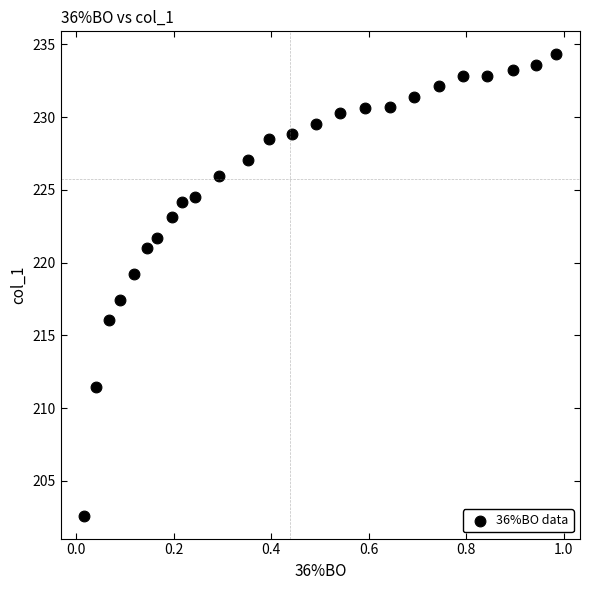

What Y value in the scatter plot is closest to 218?

217.4